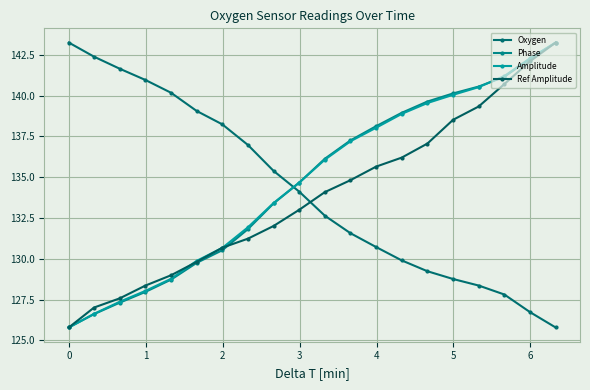

What is the sum of all Phase values?

2694.1